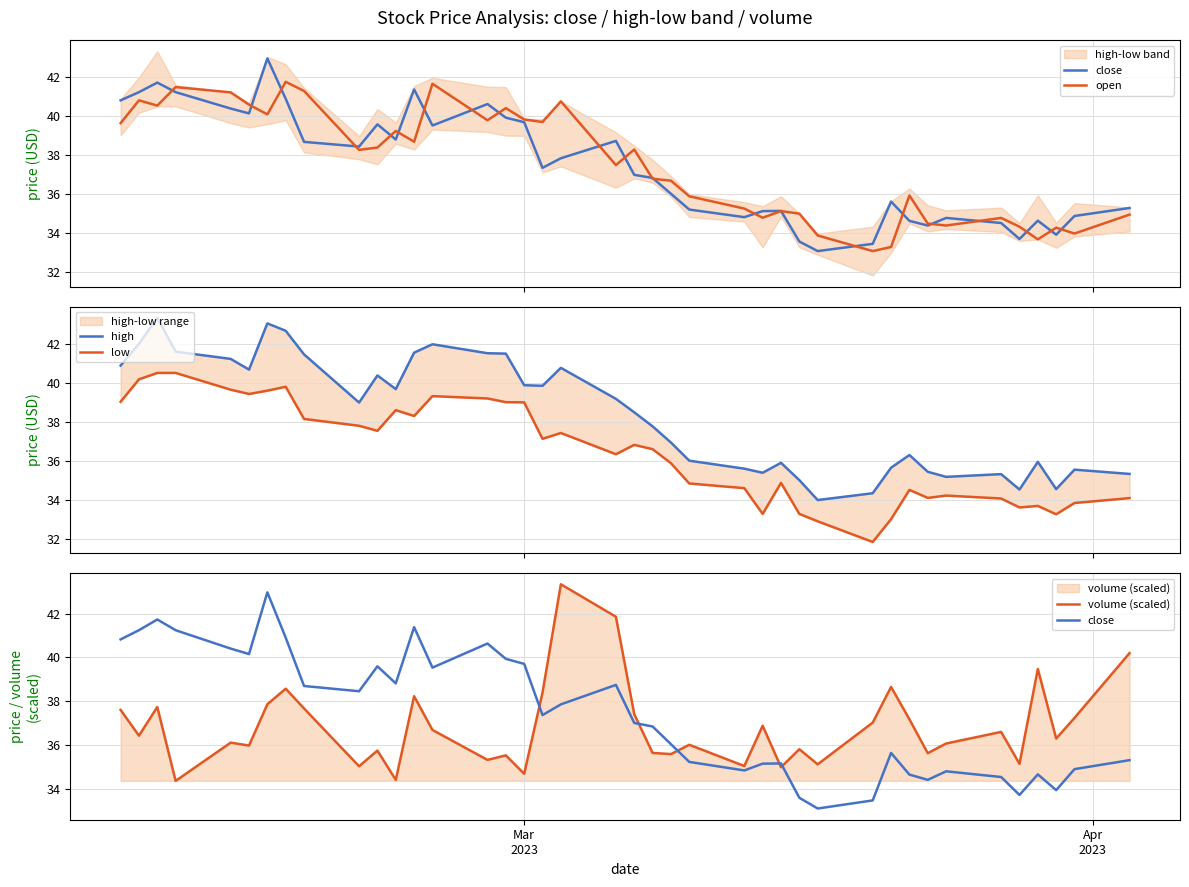

List the series in order of their peak value, lowest first.

low, open, close, high, volume (scaled)